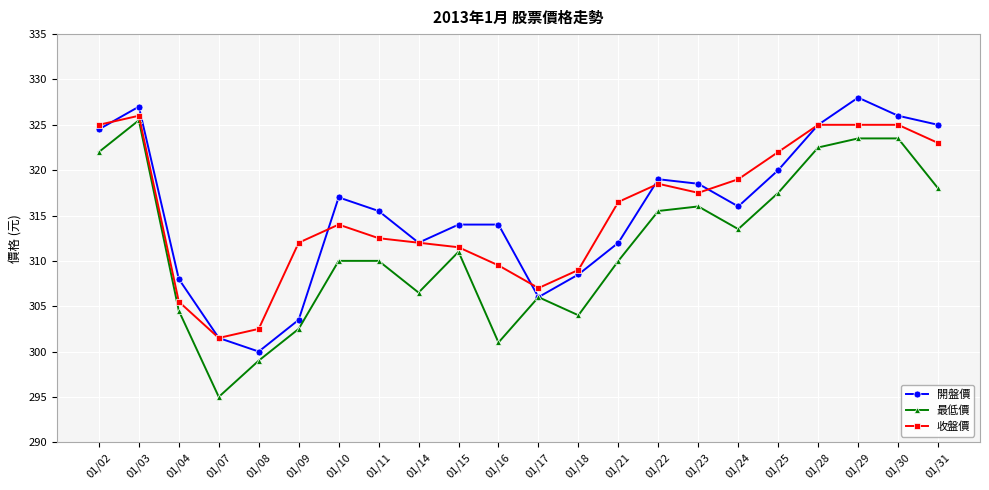

How many distinct data groups are displayed?

3